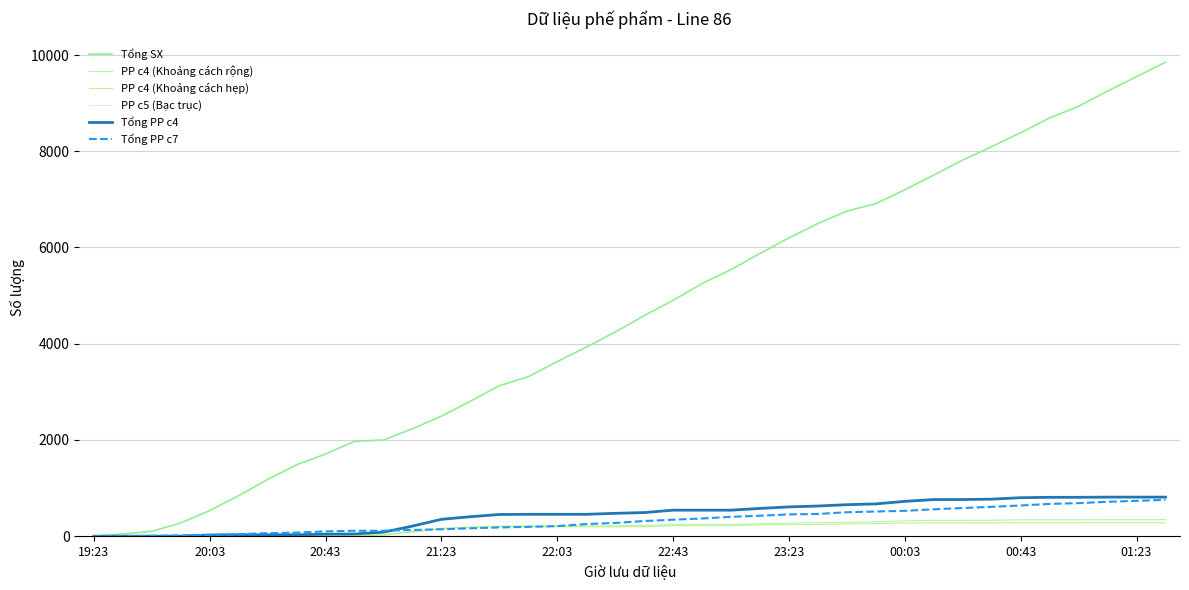

At which category is the sum across all series the highest?

37